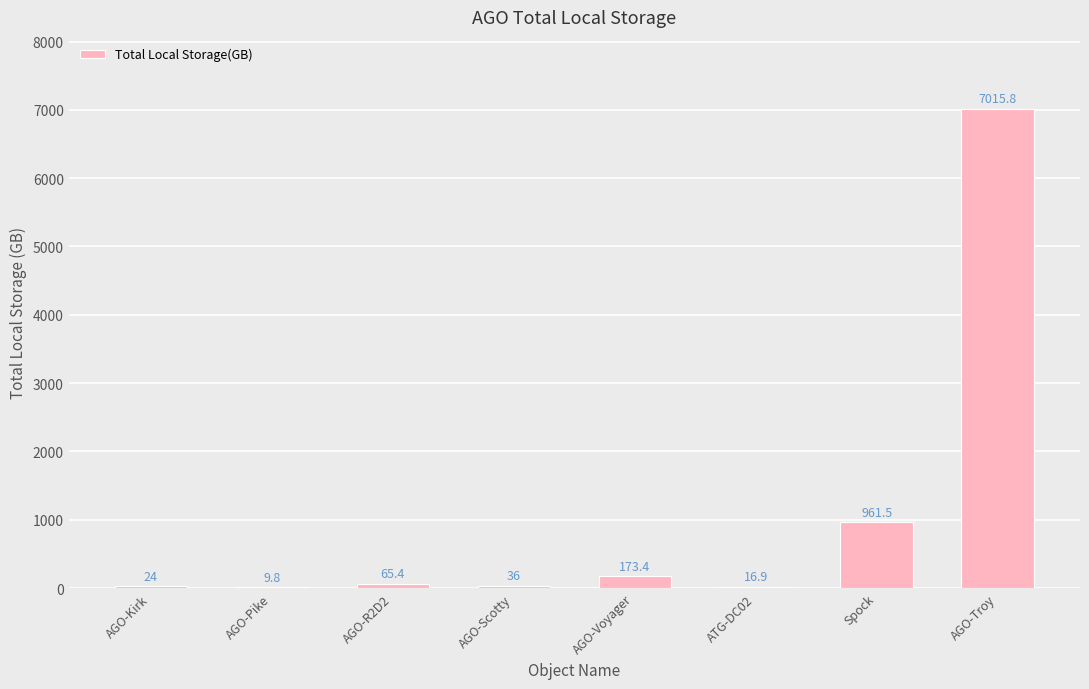

What is the sum of all values?

8302.8